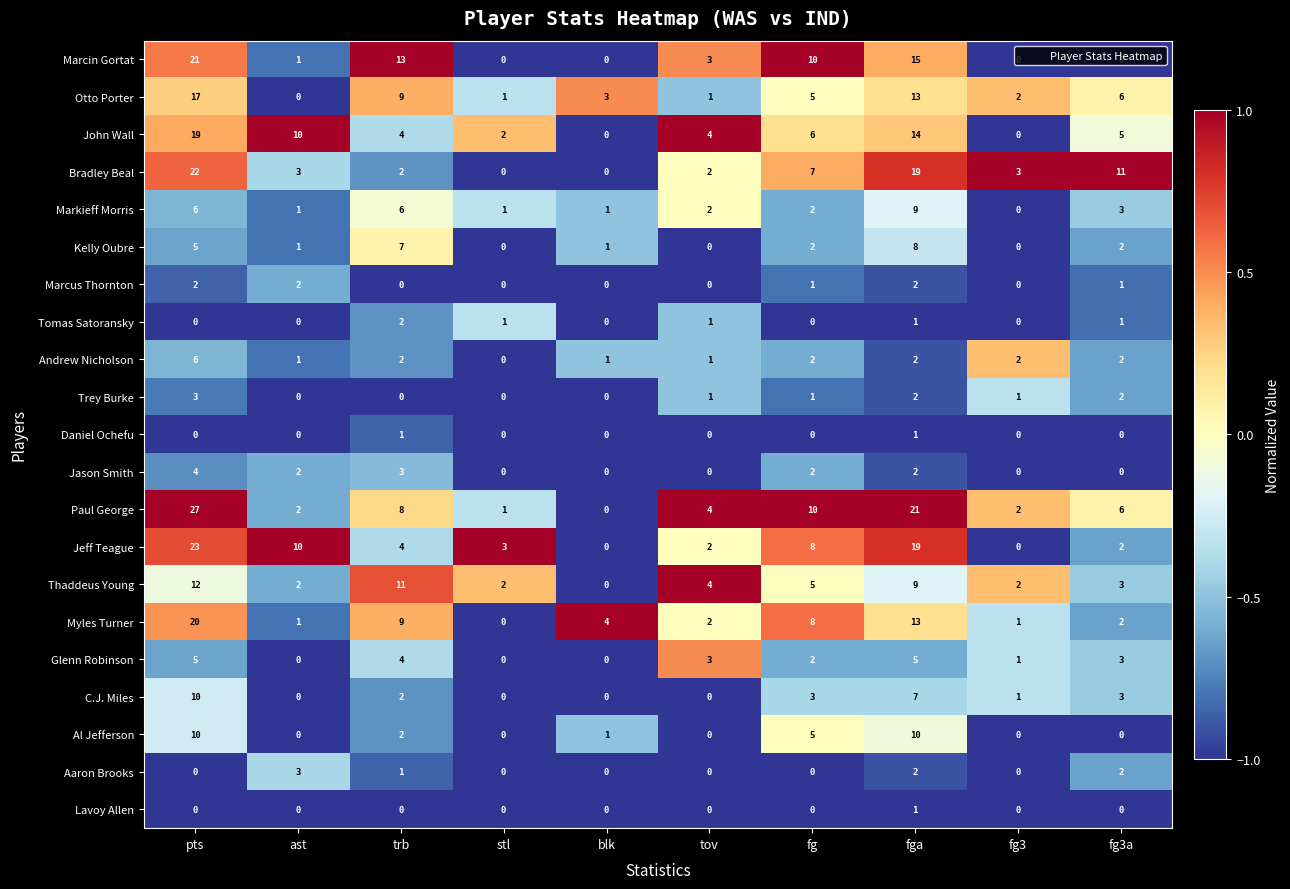

Which series has the largest range (max minus min)?

Paul George